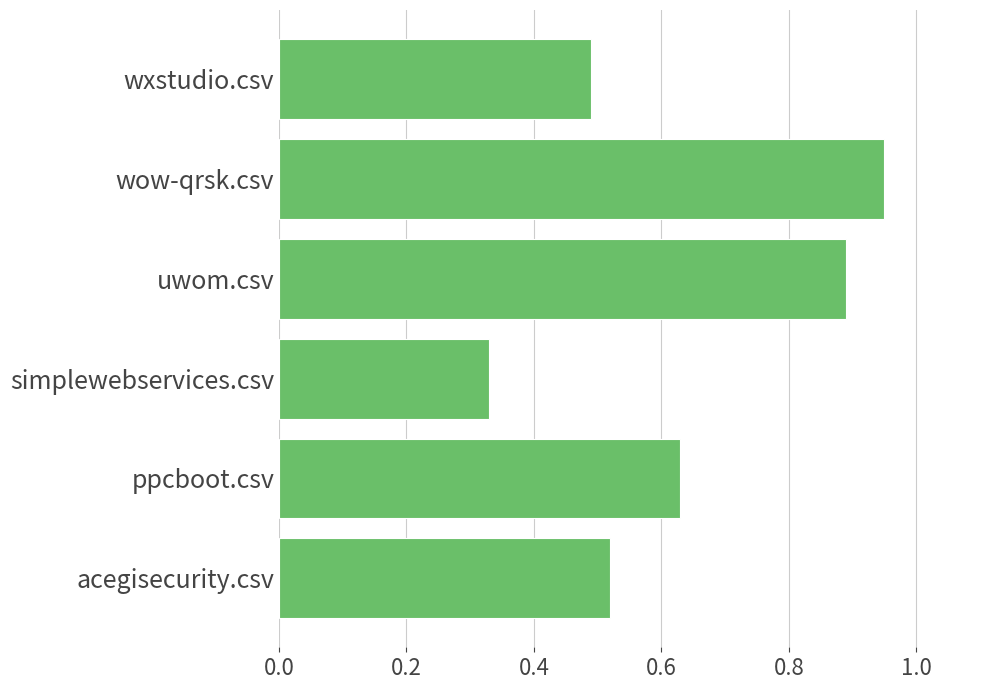

How many bars are there in total?

6